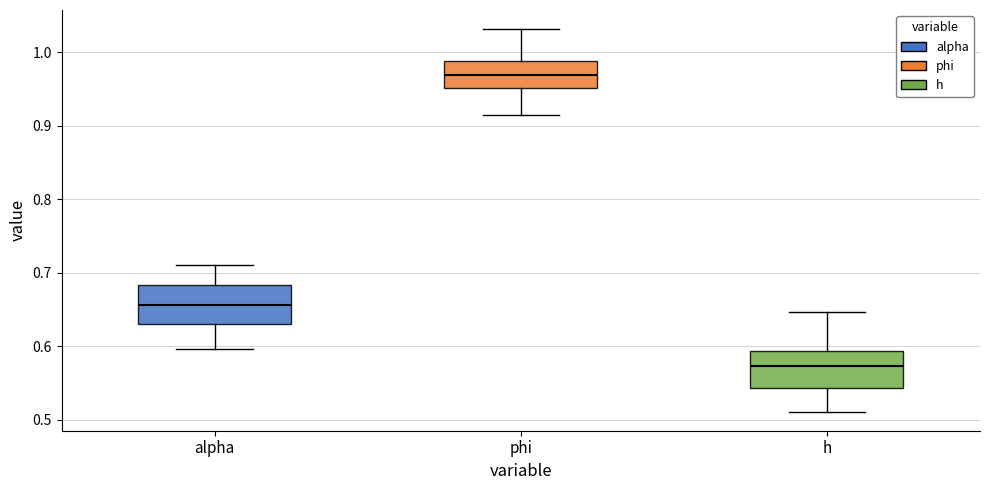

Reading left to right, read every box against the y-axis: the position of its median line, the range the box covers, and the ends of its whiskers. The values are not printed on the chart, so give them approximately, as read against the axis.

alpha: median 0.66, box 0.63 to 0.68, whiskers 0.60 to 0.71
phi: median 0.97, box 0.95 to 0.99, whiskers 0.91 to 1.03
h: median 0.57, box 0.54 to 0.59, whiskers 0.51 to 0.65